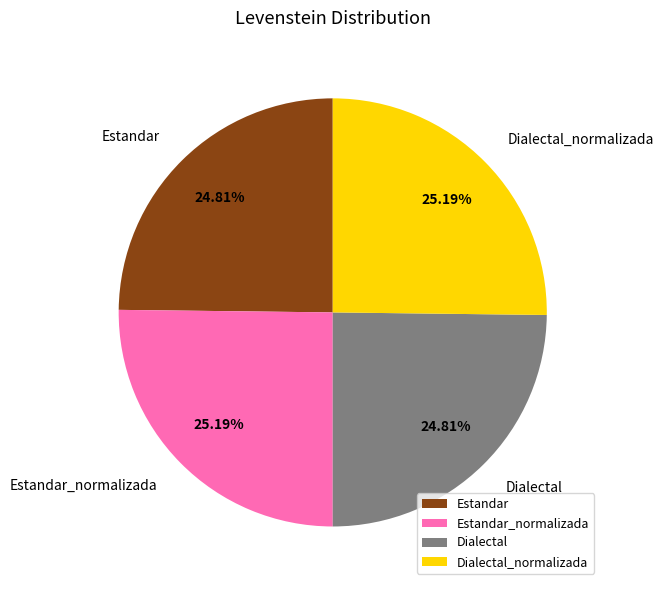

How many segments does this pie chart have?

4